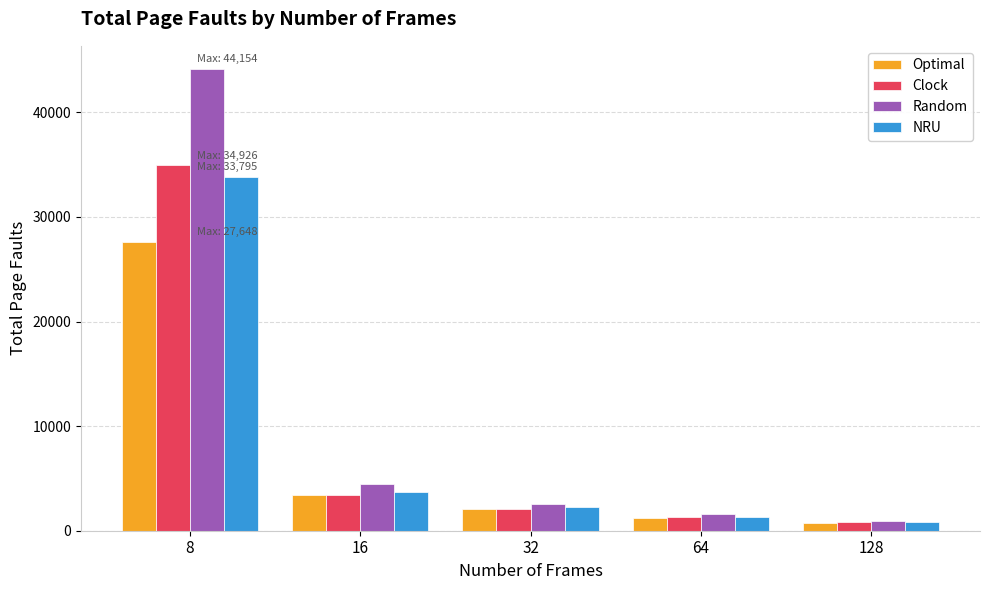

Is the value of NRU at 16 greater than the value of Random at 8?

No